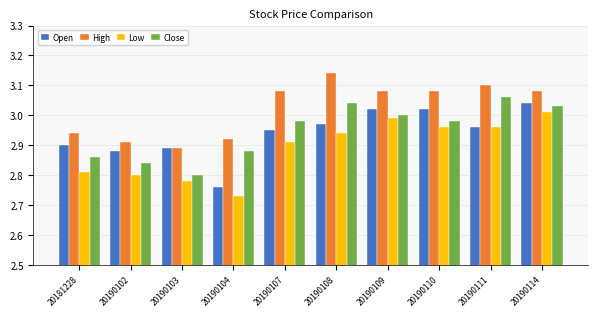

Which series has the largest total across all categories?

High